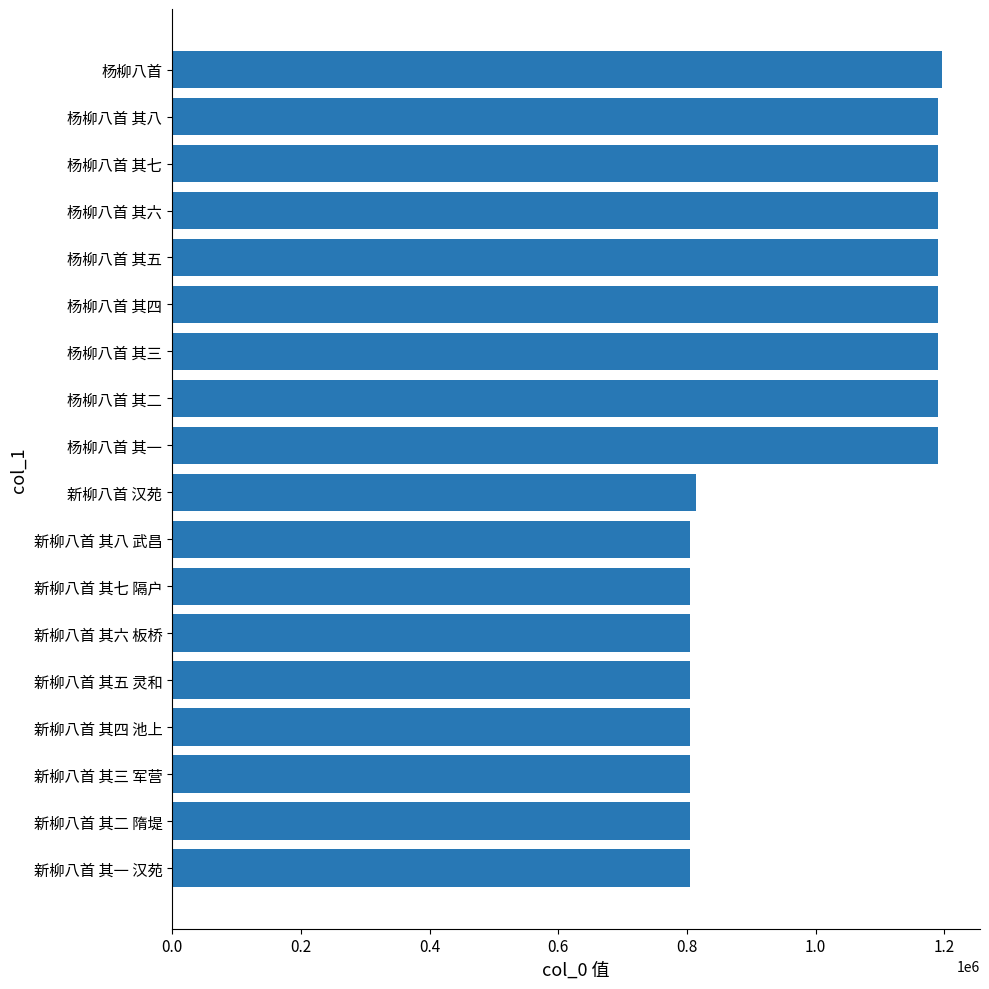

What is the value of the 11th bar from the top?

805030